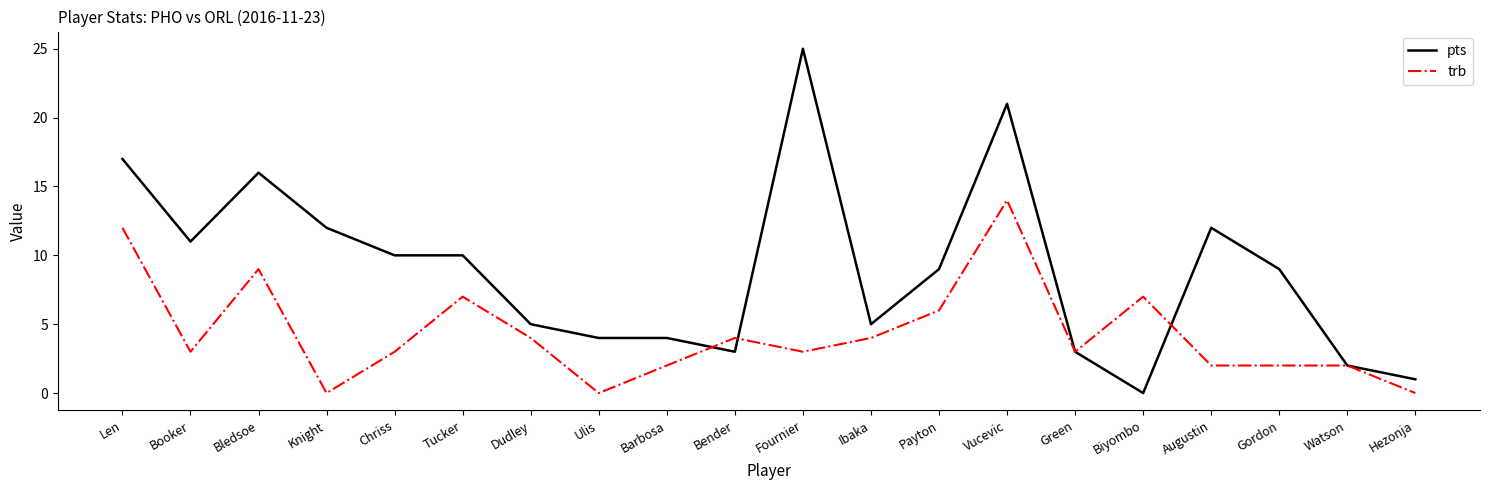

Which label corresponds to the largest value in the chart?

Fournier